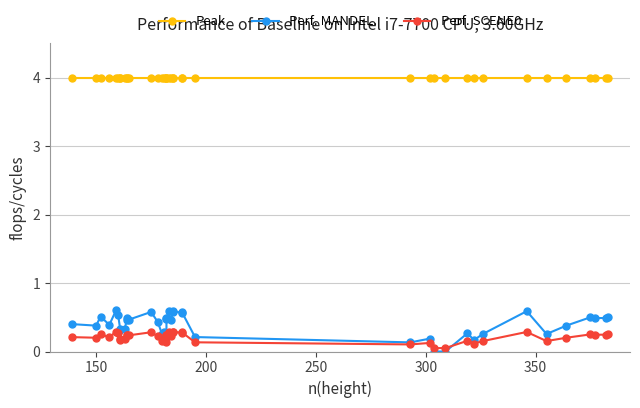

What is the average value of the Peak series?

4.0